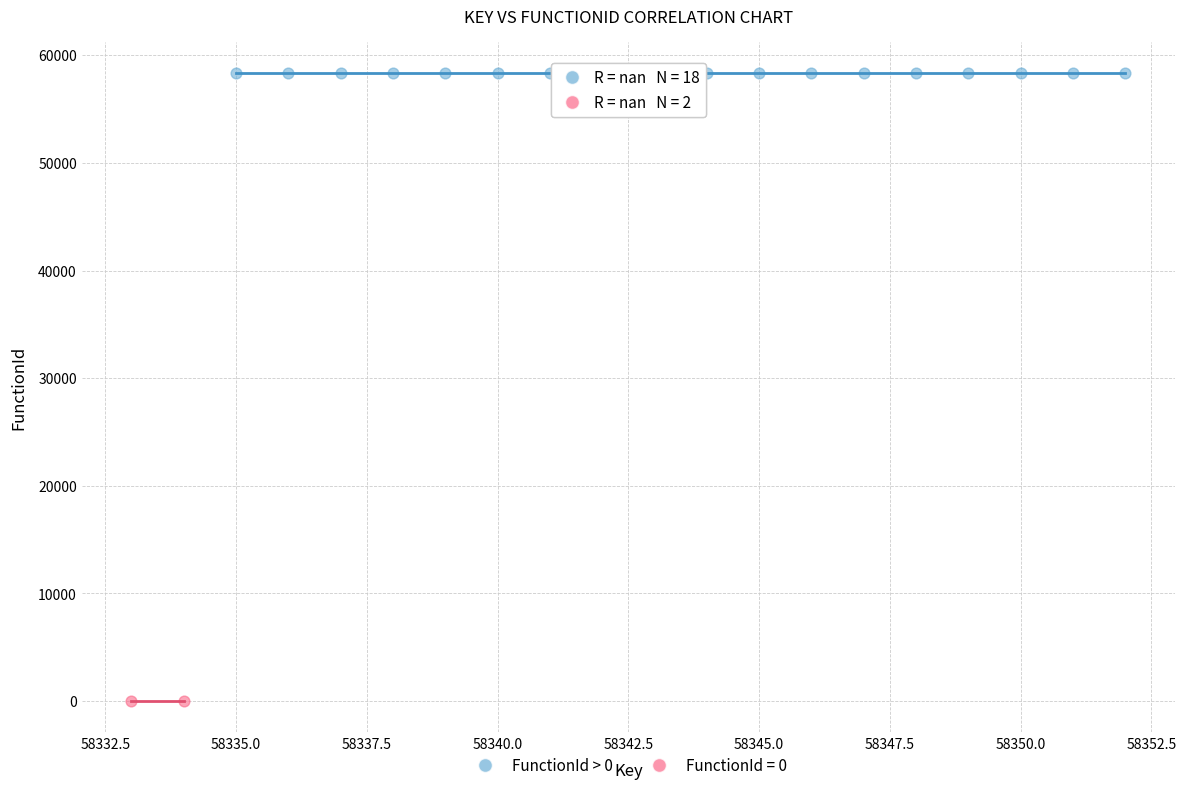

What are all the series names shown in the legend?

FunctionId > 0, FunctionId = 0